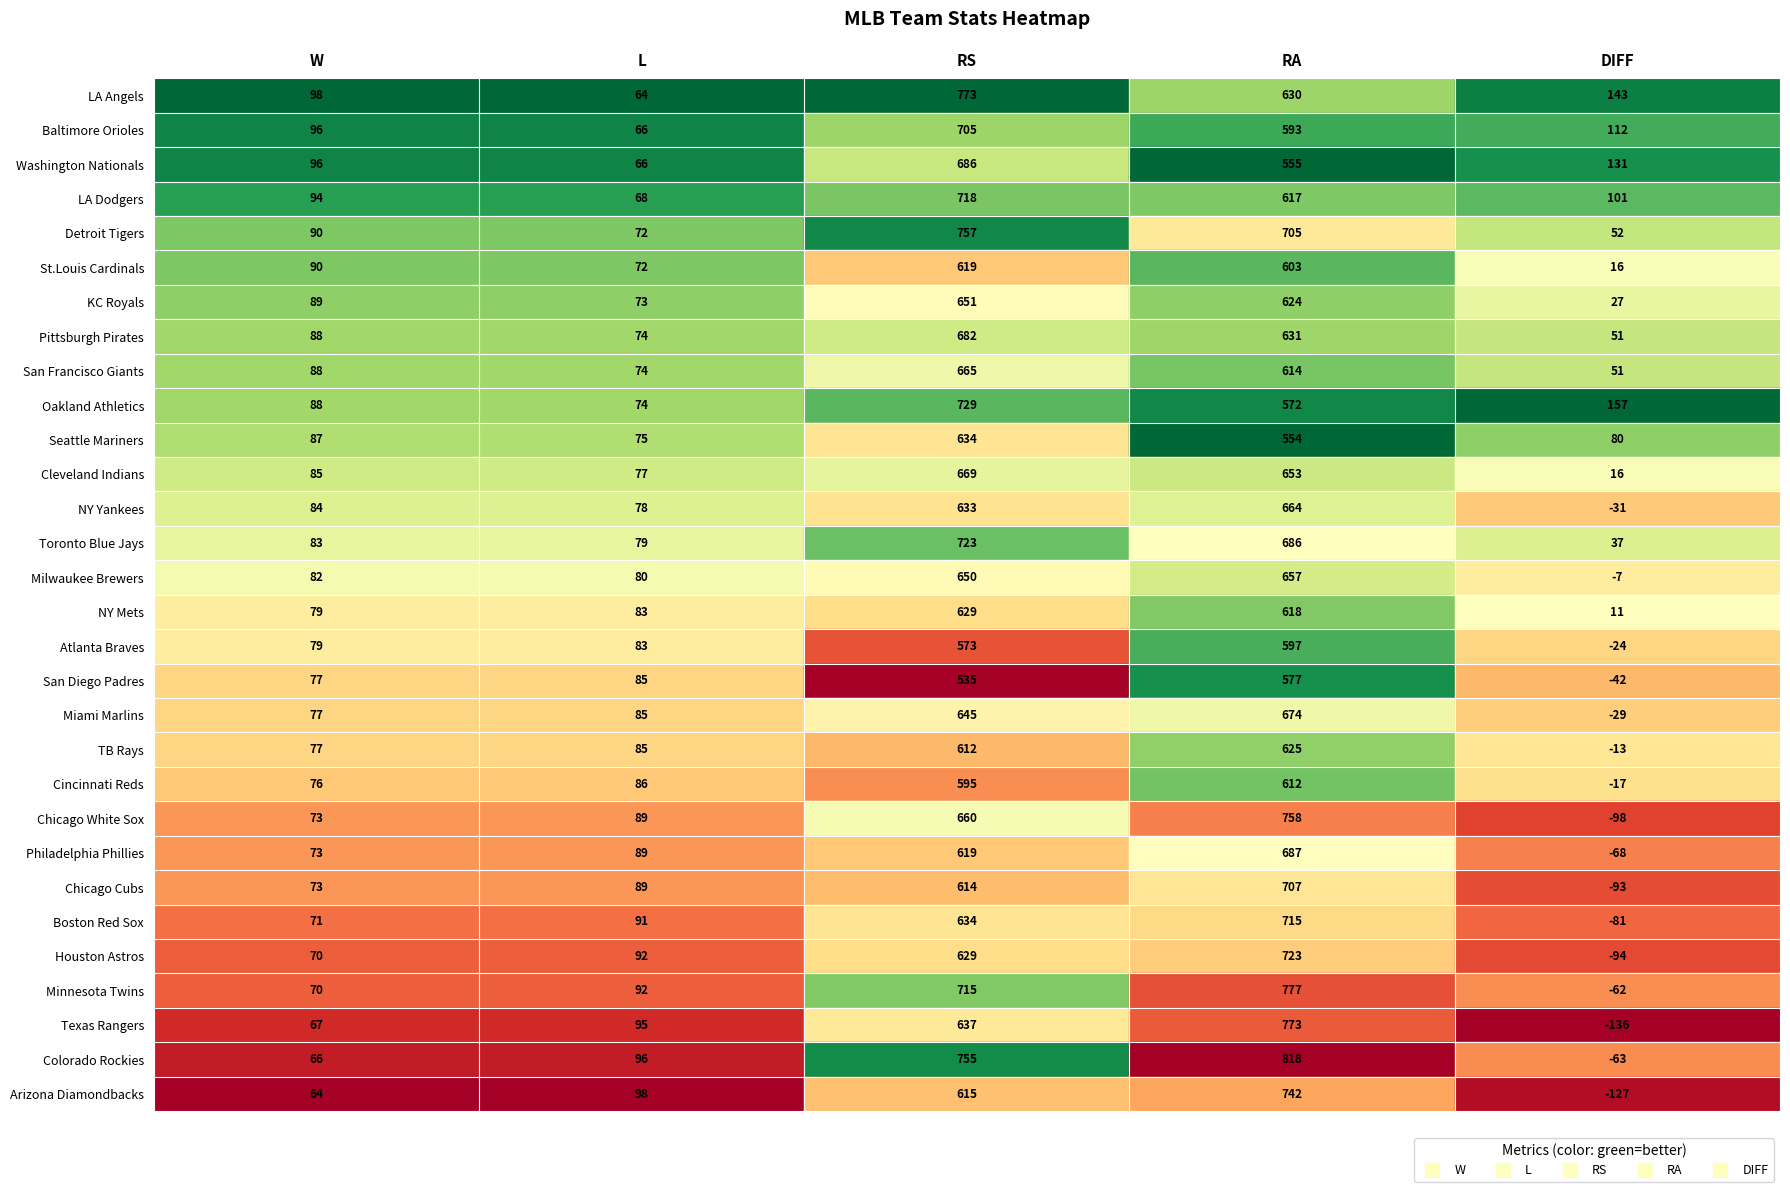

How many values in the Detroit Tigers series are below 90?

2